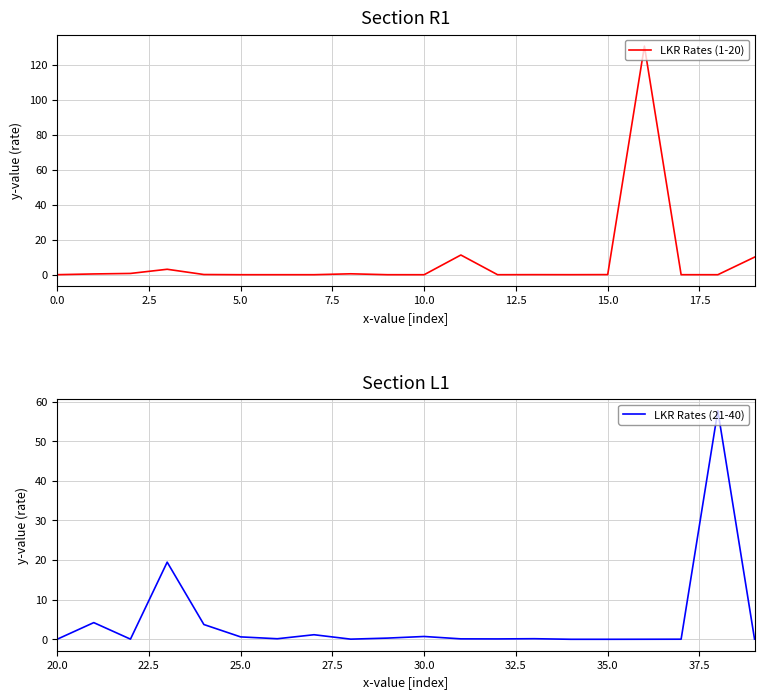

What is the highest value of the LKR Rates (1-20) series?

130.6